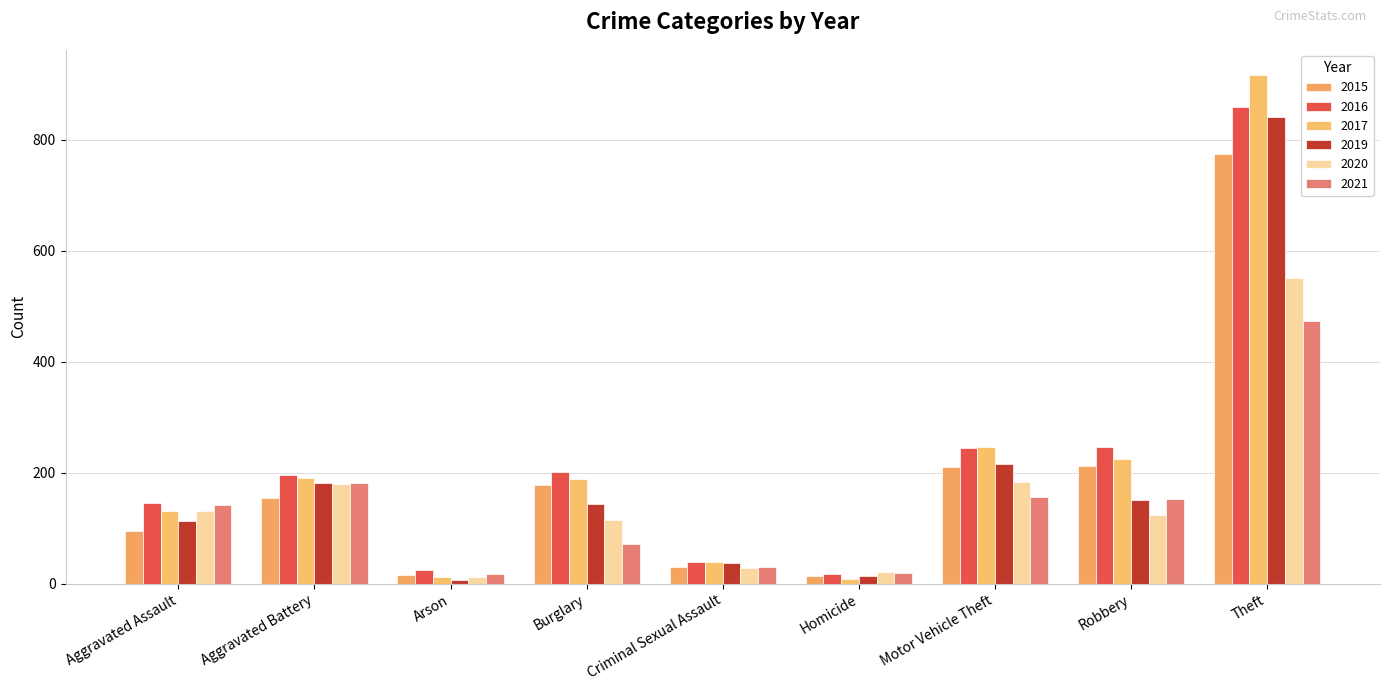

Is it true that 2017 equals 916 at Theft?

True